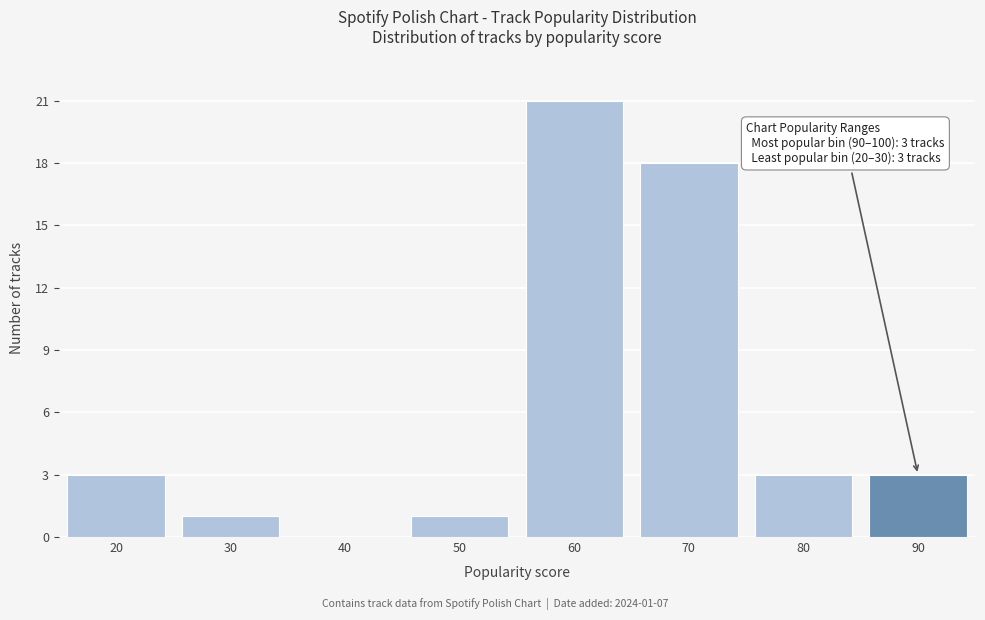

Reading right to left, list all the values displayed in this chart.

90=3	80=3	70=18	60=21	50=1	40=0	30=1	20=3